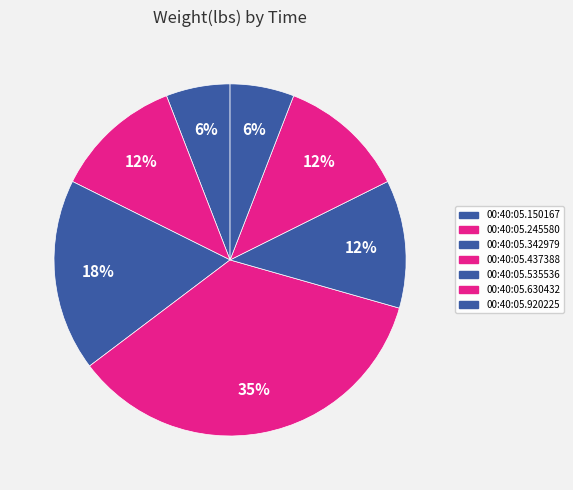

How many slices are in this pie chart?

7